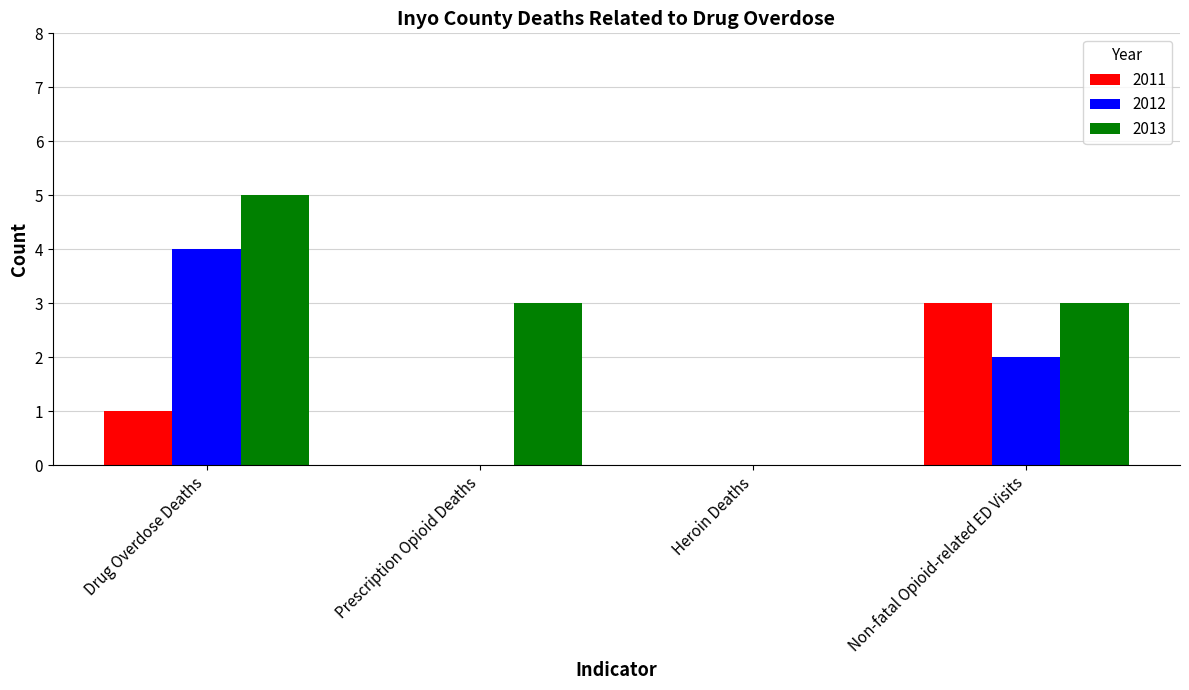

The 2013 series shows 0 at Heroin Deaths. True or false?

True